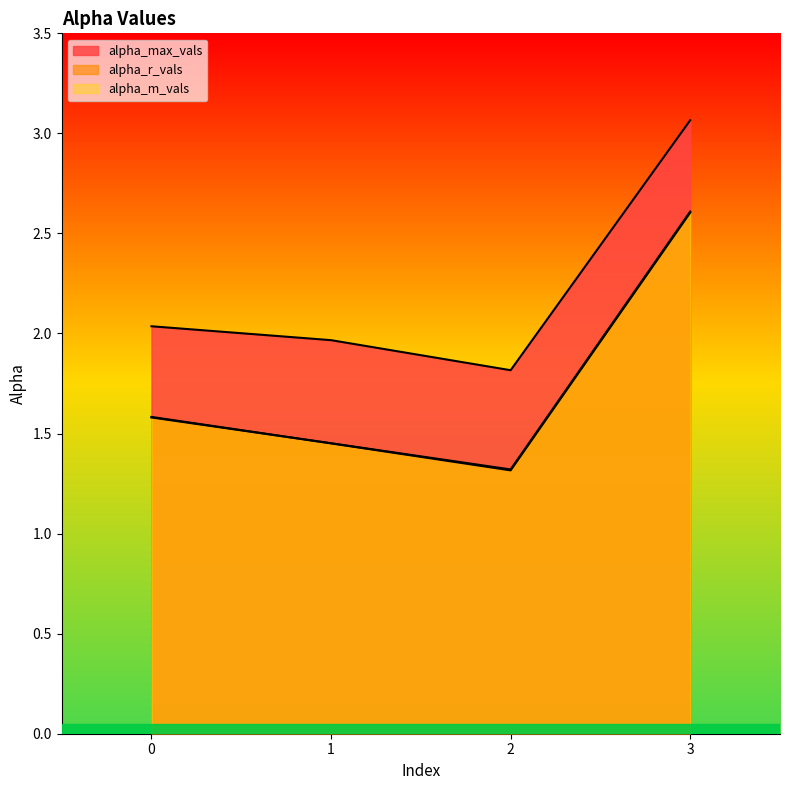

How many interior local valleys does the alpha_r_vals series have?

1